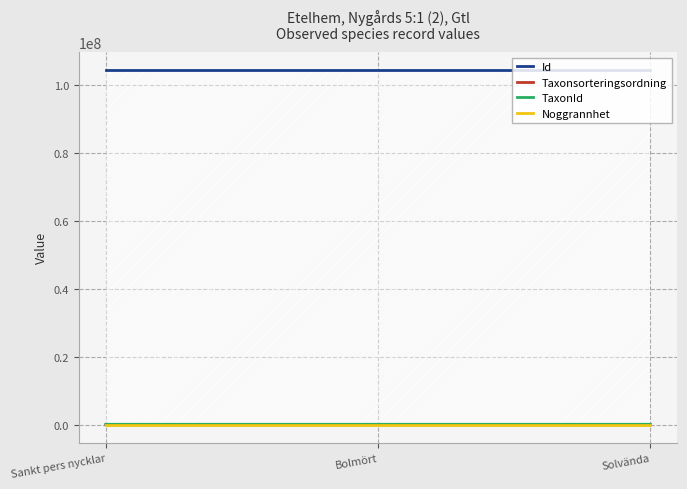

What is the value of the Id point at the 3rd from the left?

104463150